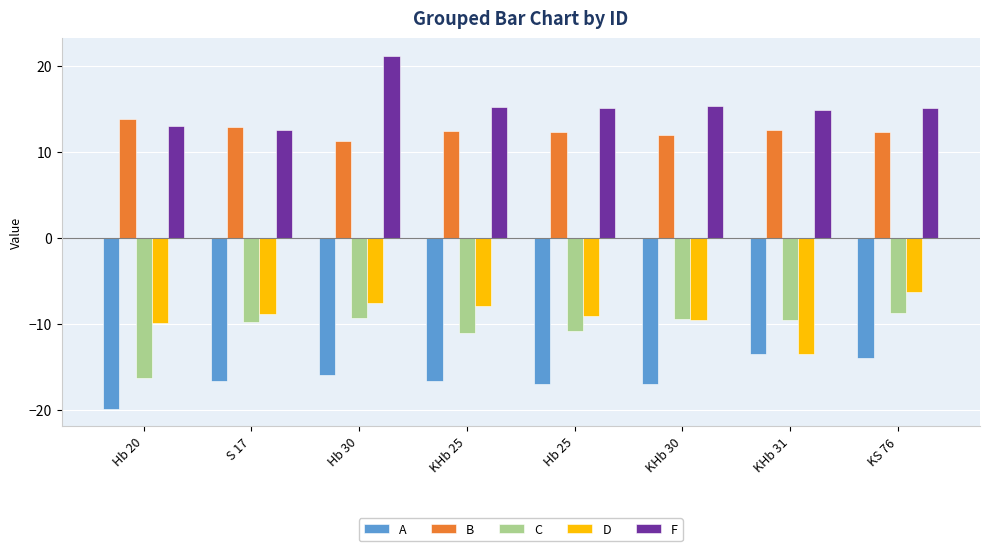

What is the total value across all series at KS 76?

-1.6